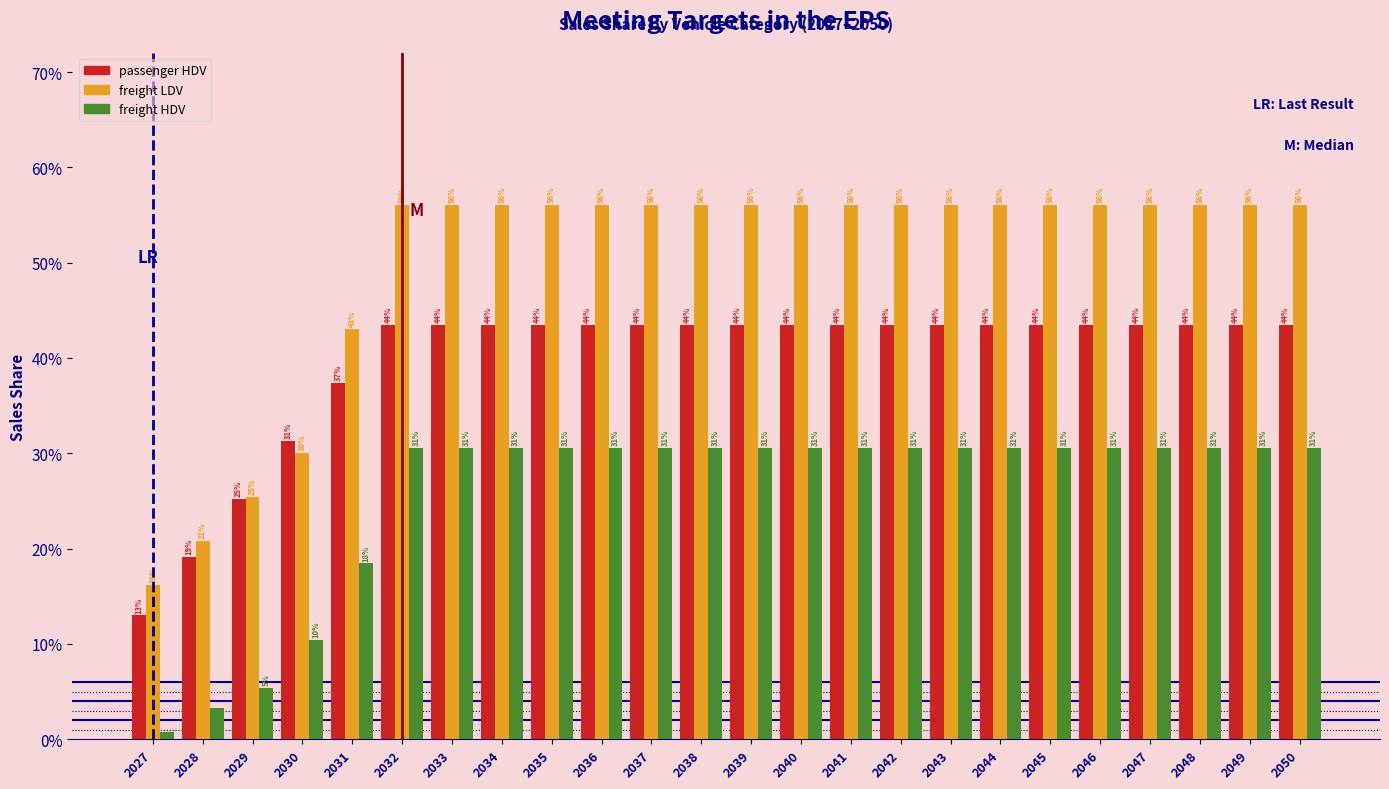

Does the chart contain stacked bars?

No